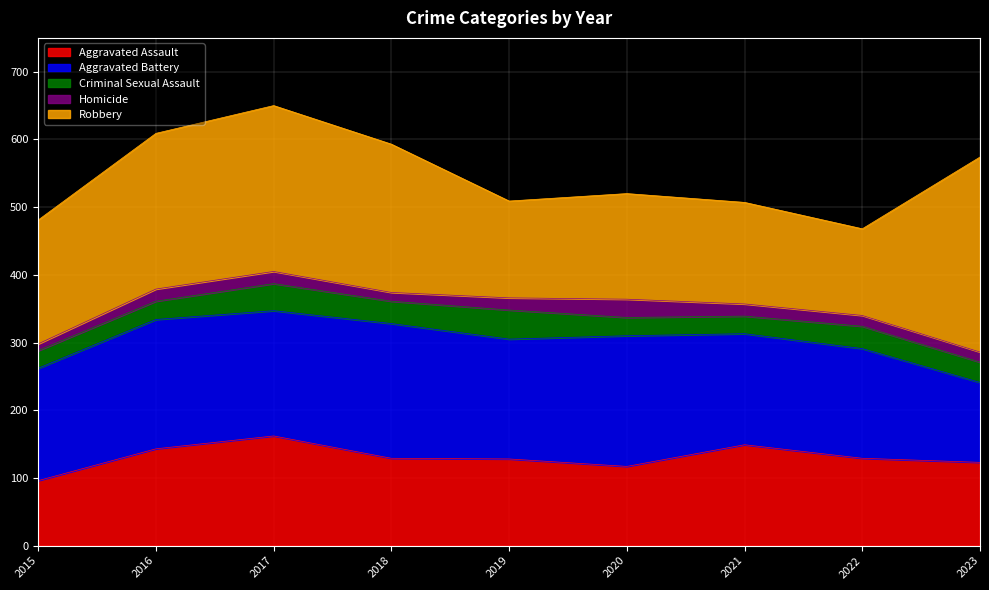

What is the sum of the Robbery values at 2017 and 2015?

428